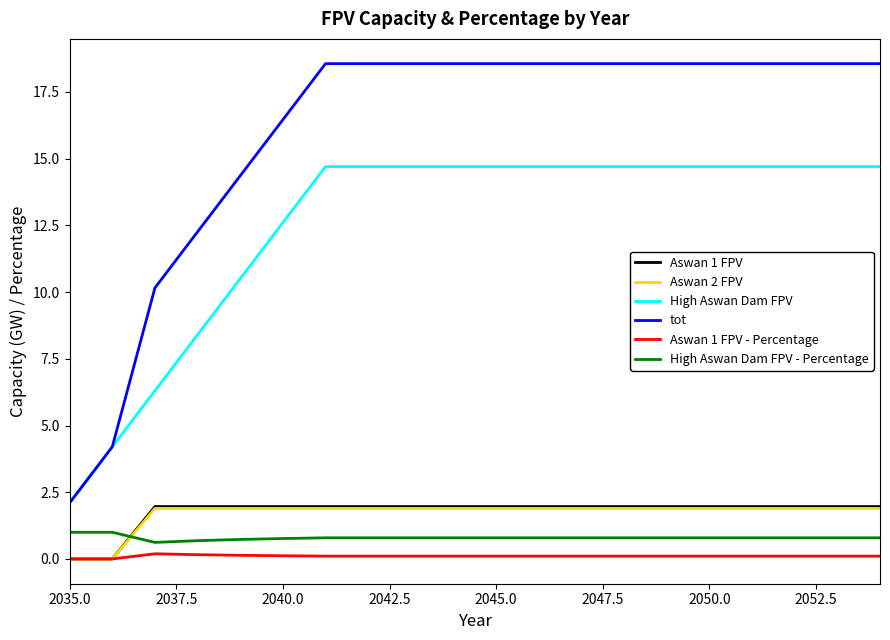

What is the minimum value for tot?

2.1